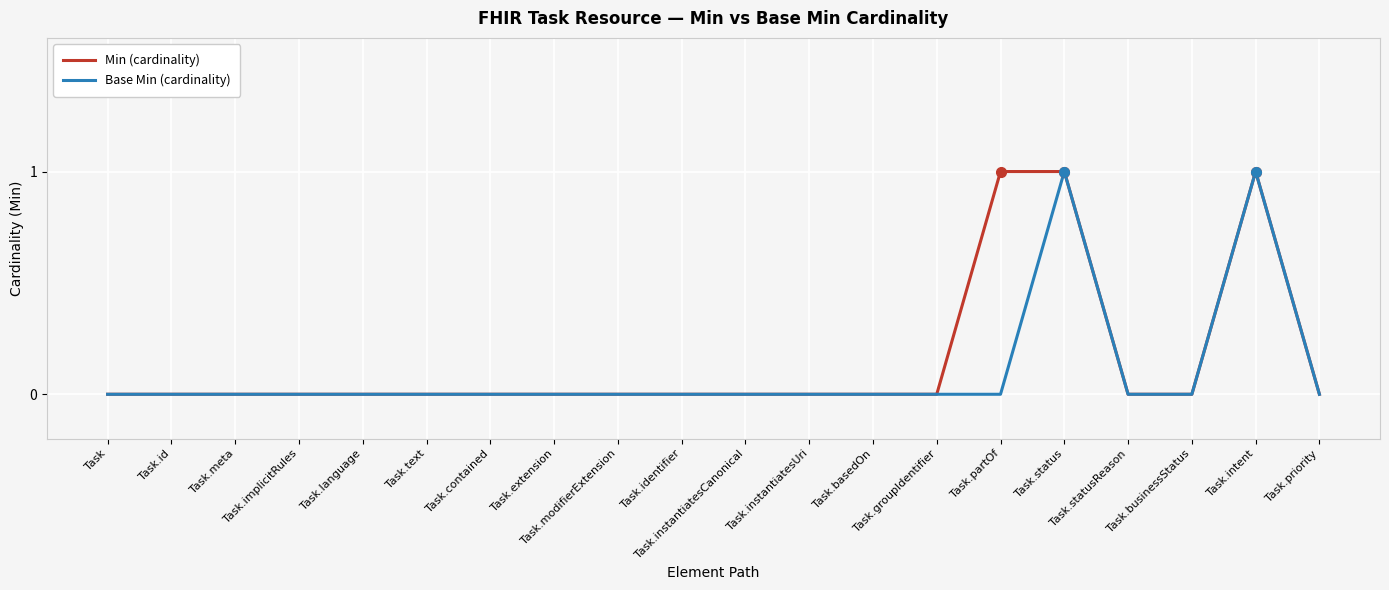

How many series are shown in this chart?

2